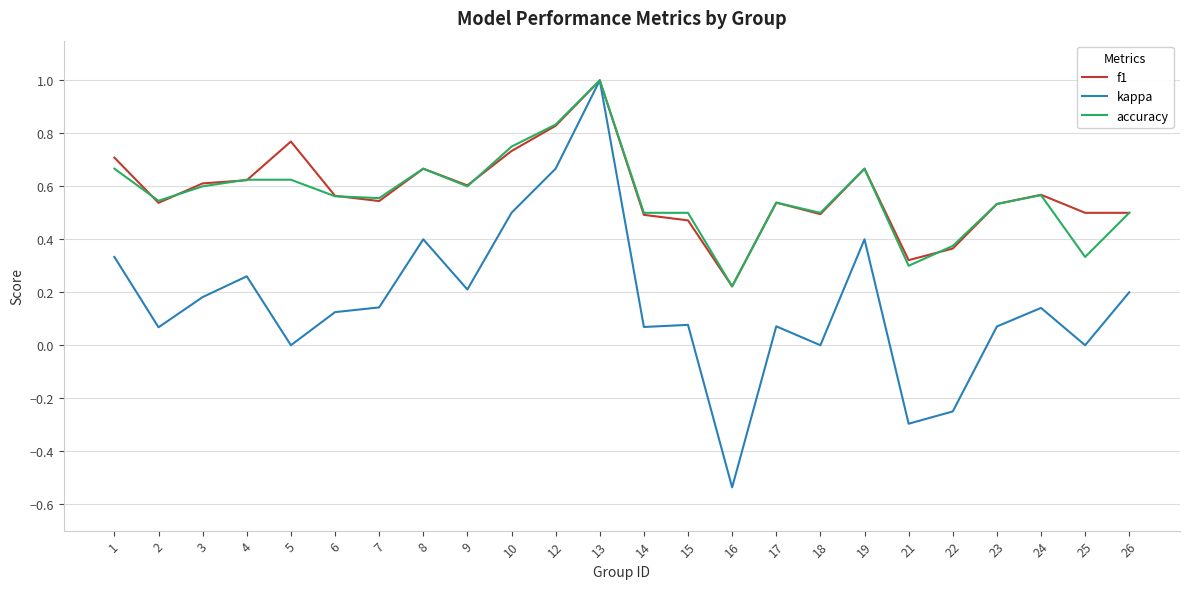

Which series has the widest spread of values?

kappa